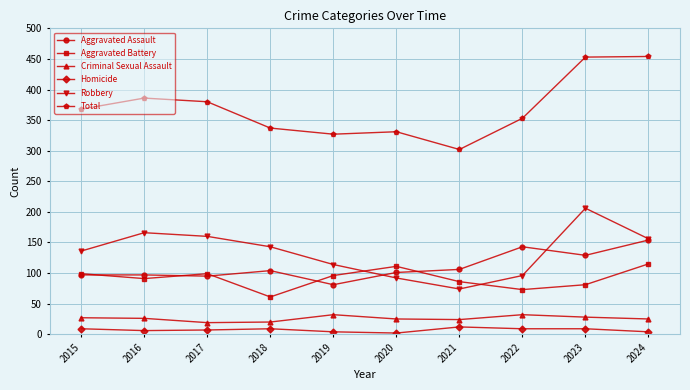

What is the difference between the second highest and minimum values in the Aggravated Assault series?

62